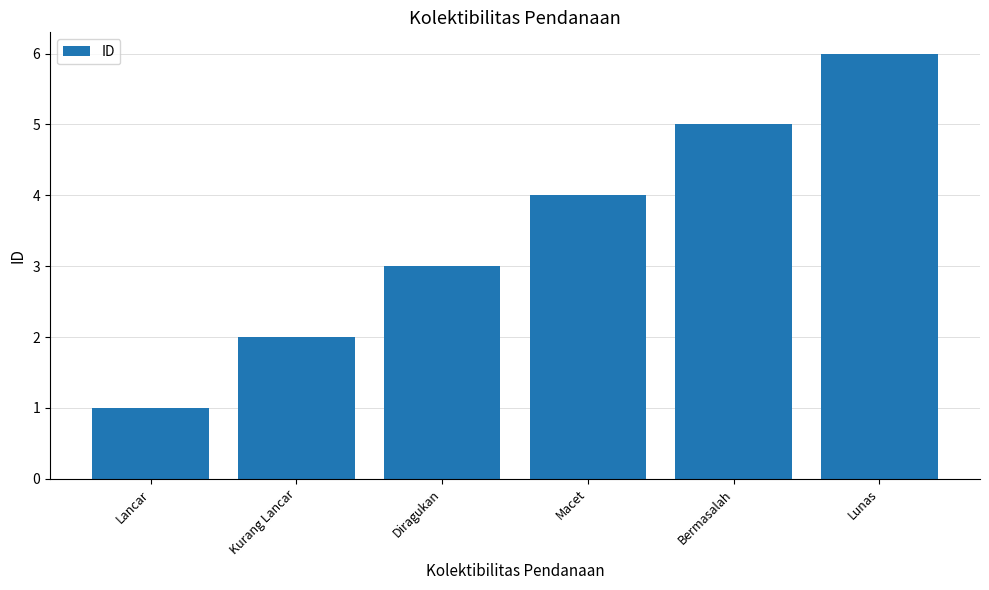

List the labels in order of value, smallest first.

Lancar, Kurang Lancar, Diragukan, Macet, Bermasalah, Lunas